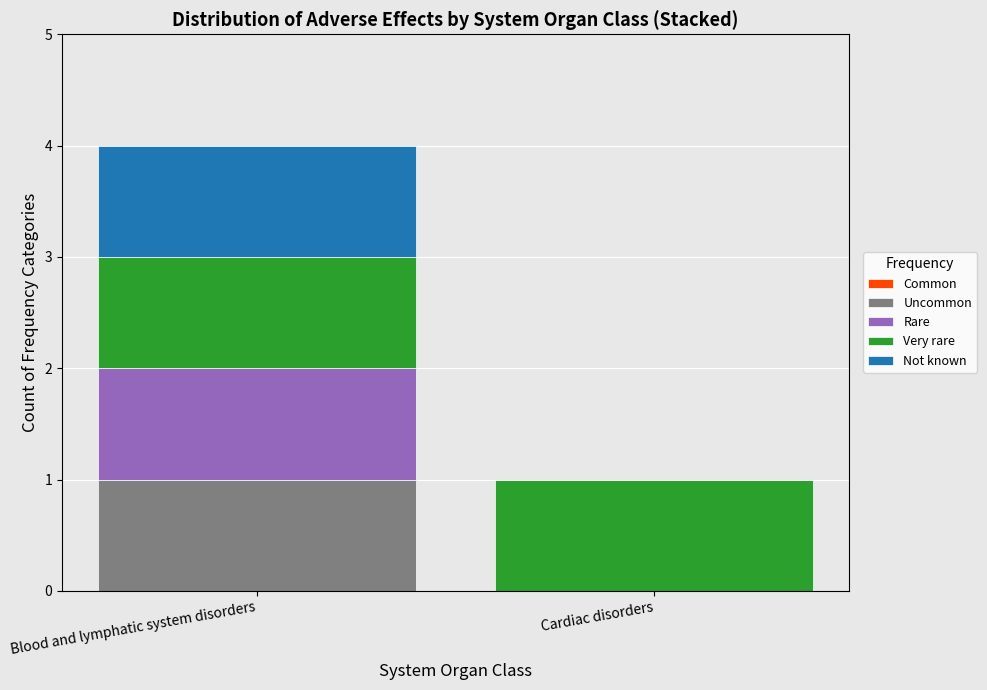

At which category is the sum across all series the highest?

Blood and lymphatic system disorders